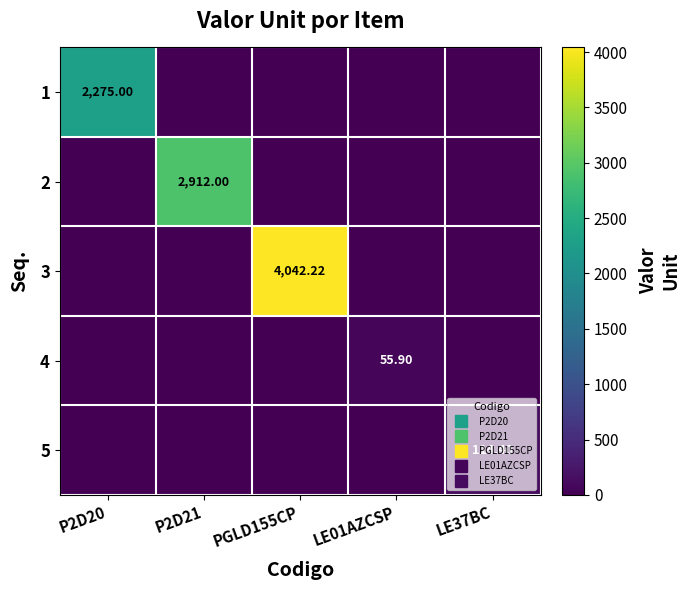

Which series has the largest range (max minus min)?

3